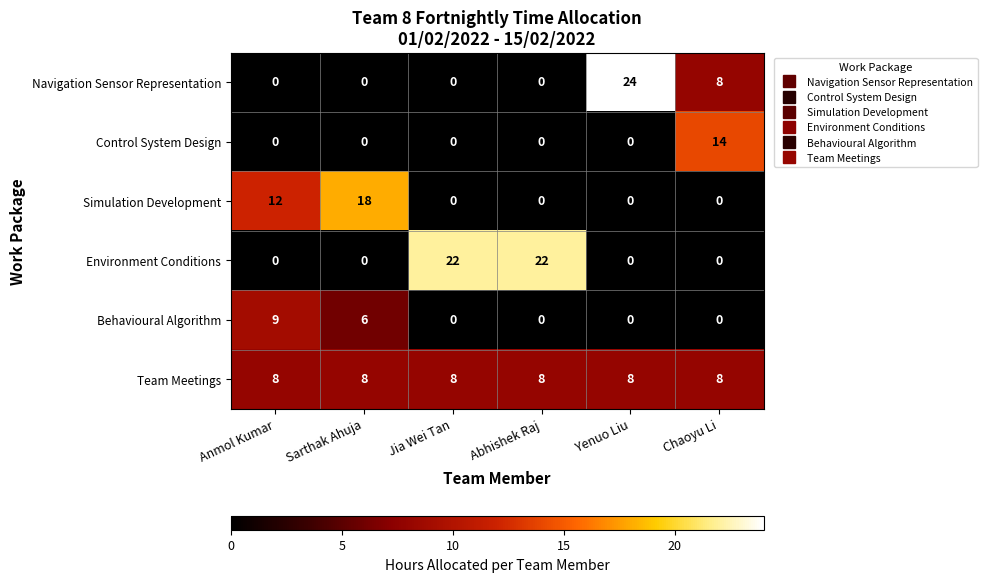

What value does the Behavioural Algorithm series have at Sarthak Ahuja?

6